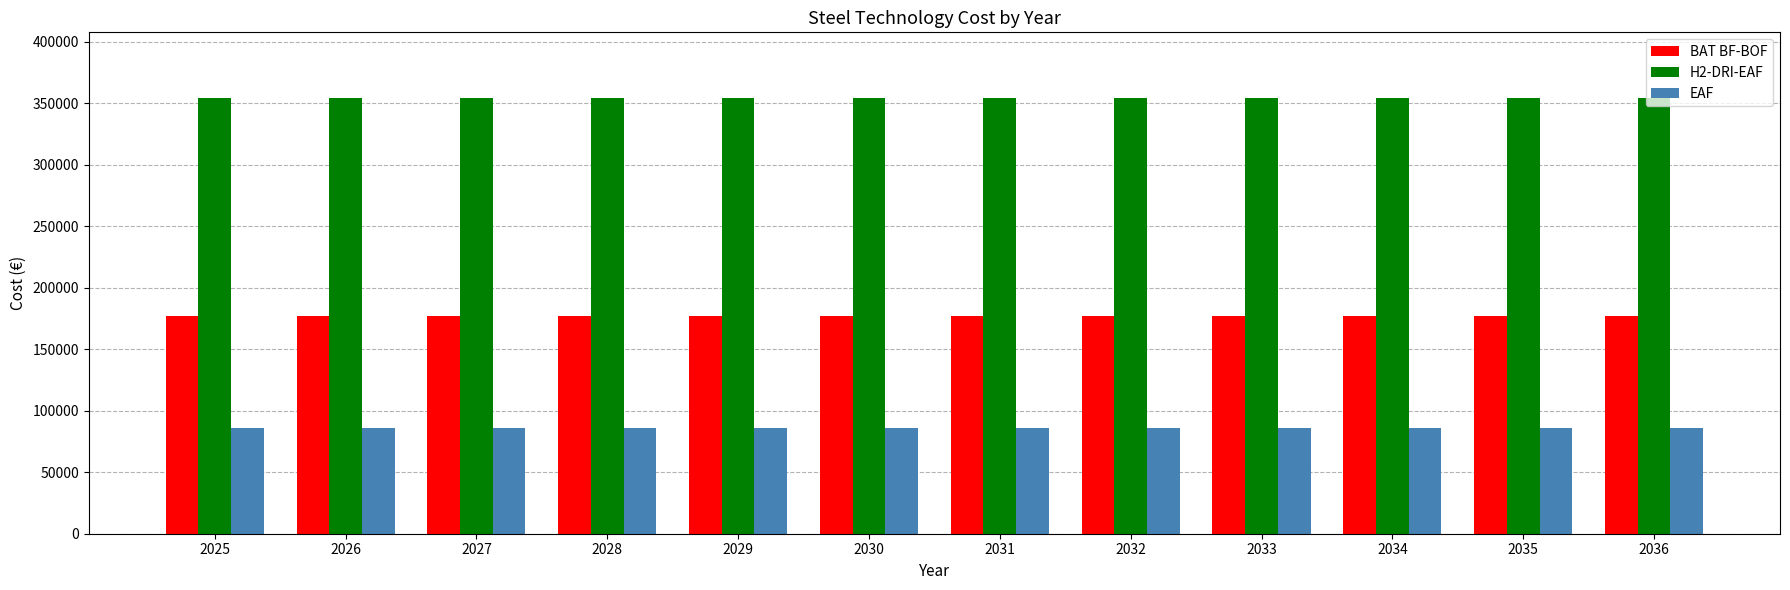

Reading left to right, what are all the values shown in this chart?

BAT BF-BOF: 2025=177308.8	2026=177308.8	2027=177308.8	2028=177308.8	2029=177308.8	2030=177308.8	2031=177308.8	2032=177308.8	2033=177308.8	2034=177308.8	2035=177308.8	2036=177308.8
H2-DRI-EAF: 2025=354617.6	2026=354617.6	2027=354617.6	2028=354617.6	2029=354617.6	2030=354617.6	2031=354617.6	2032=354617.6	2033=354617.6	2034=354617.6	2035=354617.6	2036=354617.6
EAF: 2025=86076.2	2026=86076.2	2027=86076.2	2028=86076.2	2029=86076.2	2030=86076.2	2031=86076.2	2032=86076.2	2033=86076.2	2034=86076.2	2035=86076.2	2036=86076.2